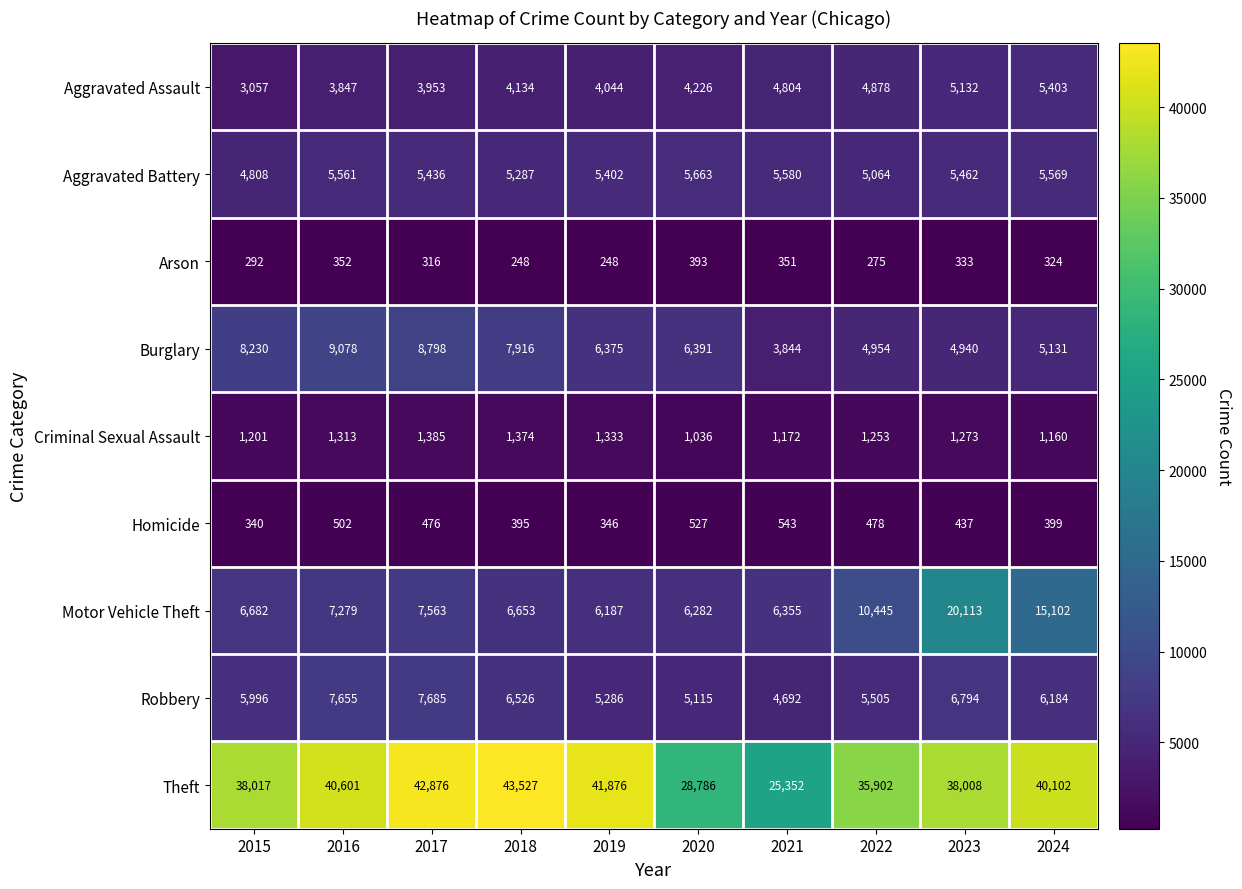

Which series has the largest total across all categories?

Theft